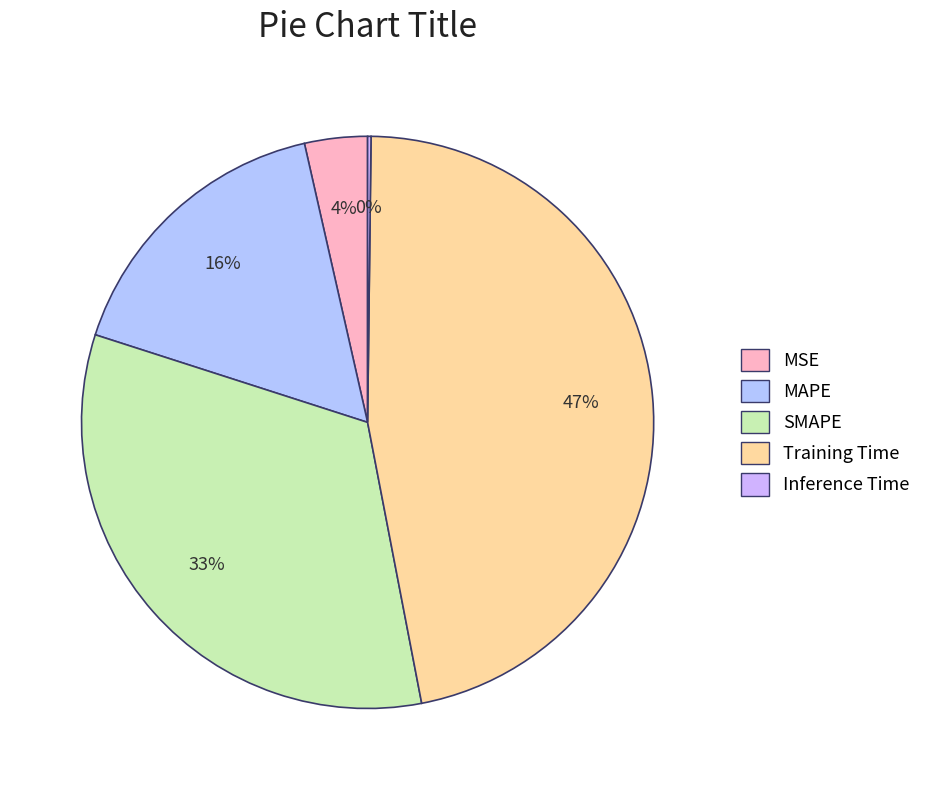

What is the smallest slice in the pie chart?

Inference Time